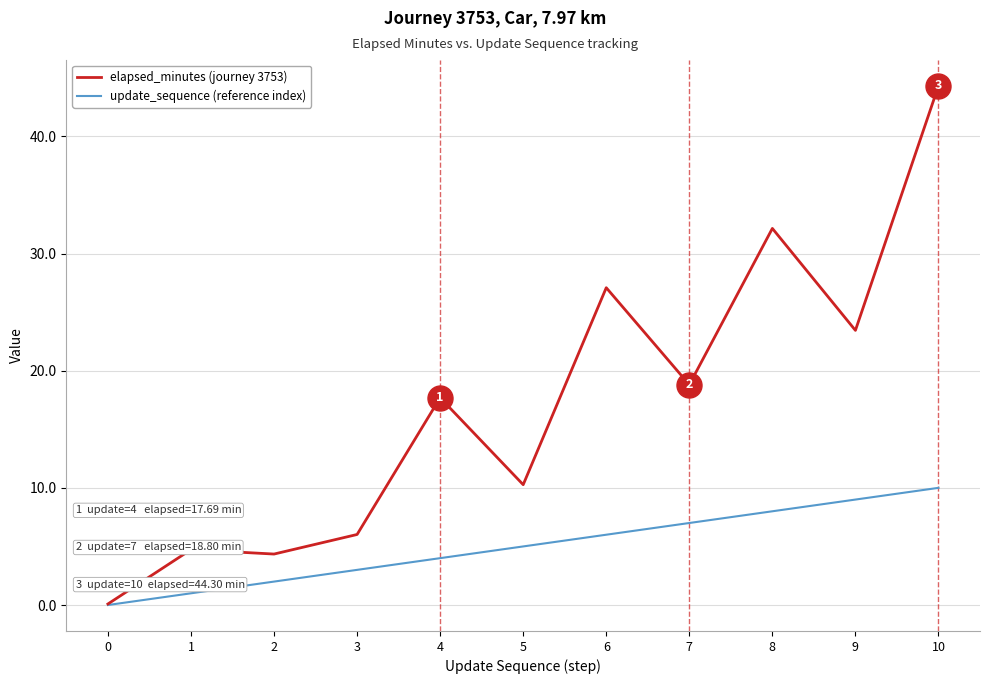

List the labels in order of update_sequence (reference index) value, smallest first.

0, 1, 2, 3, 4, 5, 6, 7, 8, 9, 10